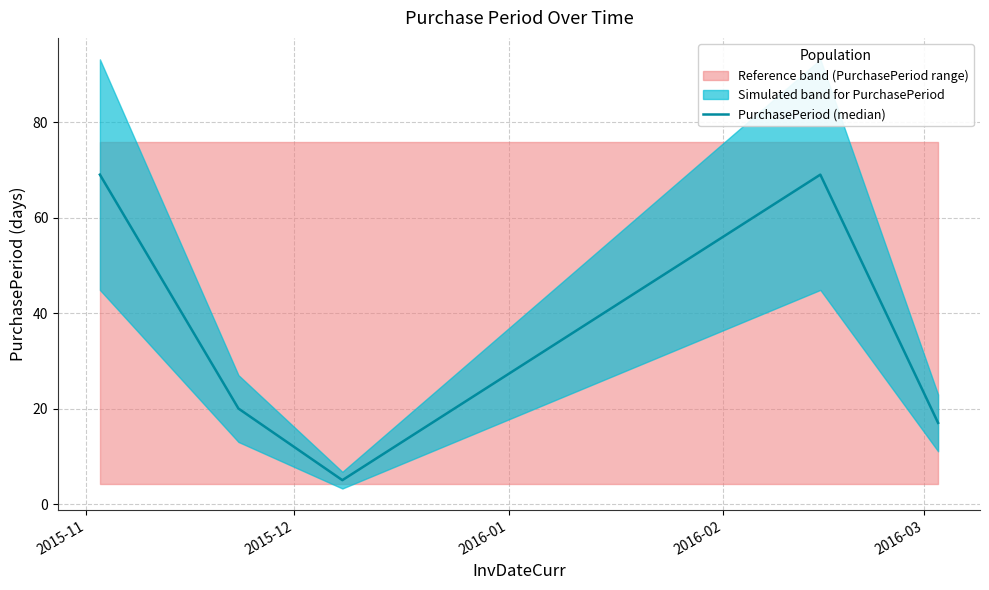

What is the highest value of the PurchasePeriod (median) series?

69